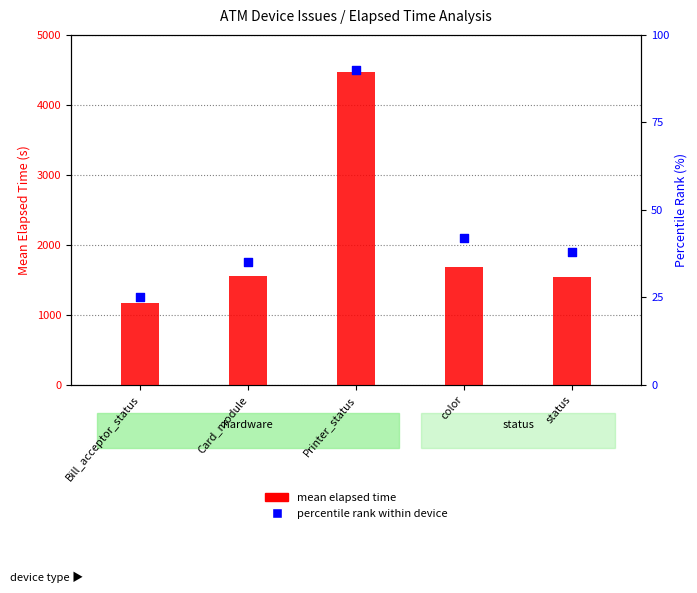

Which series has the largest total across all categories?

mean elapsed time